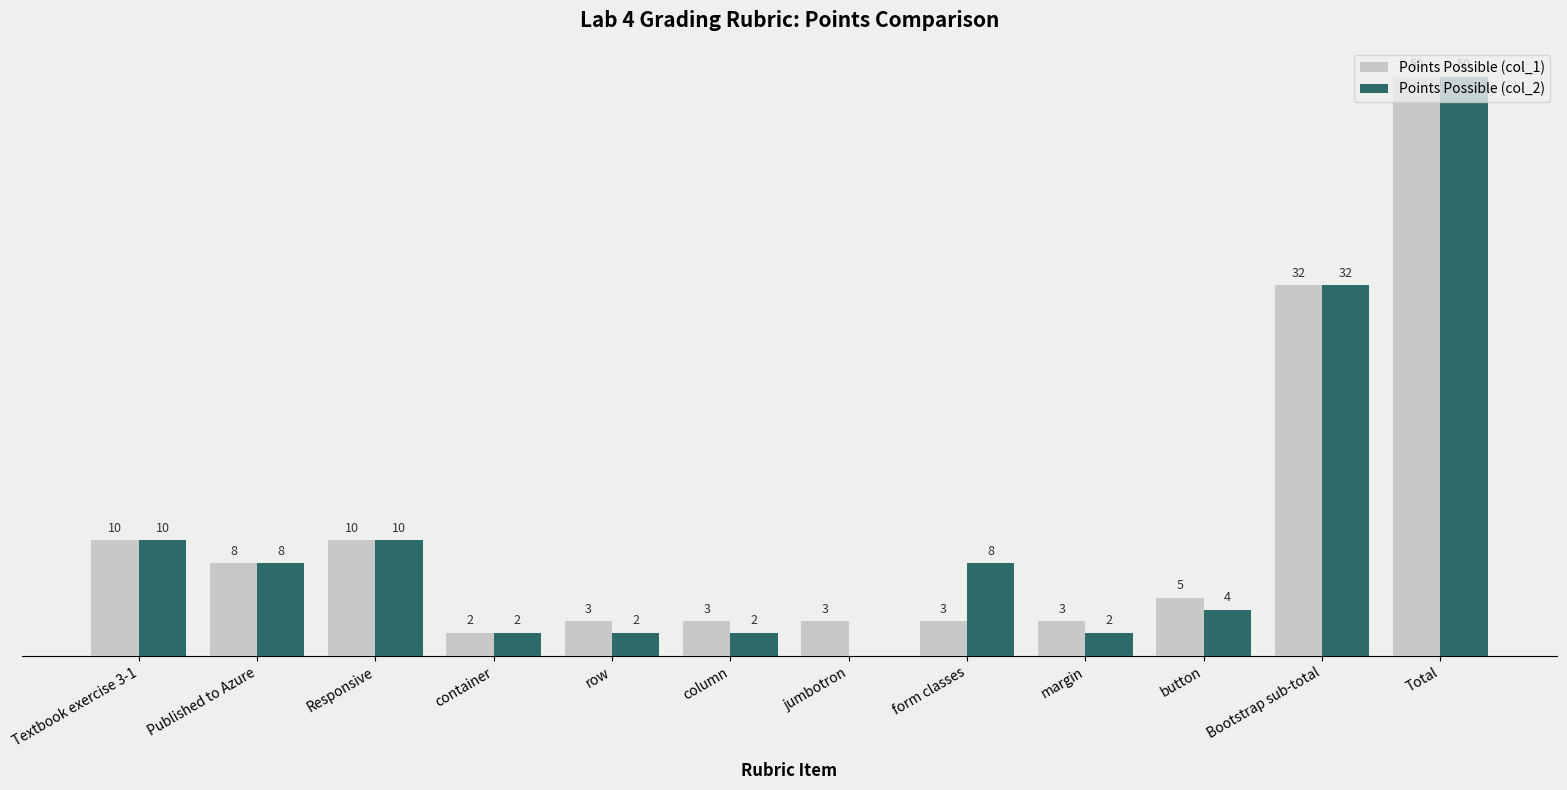

At which category does the chart reach its peak across all series?

Total